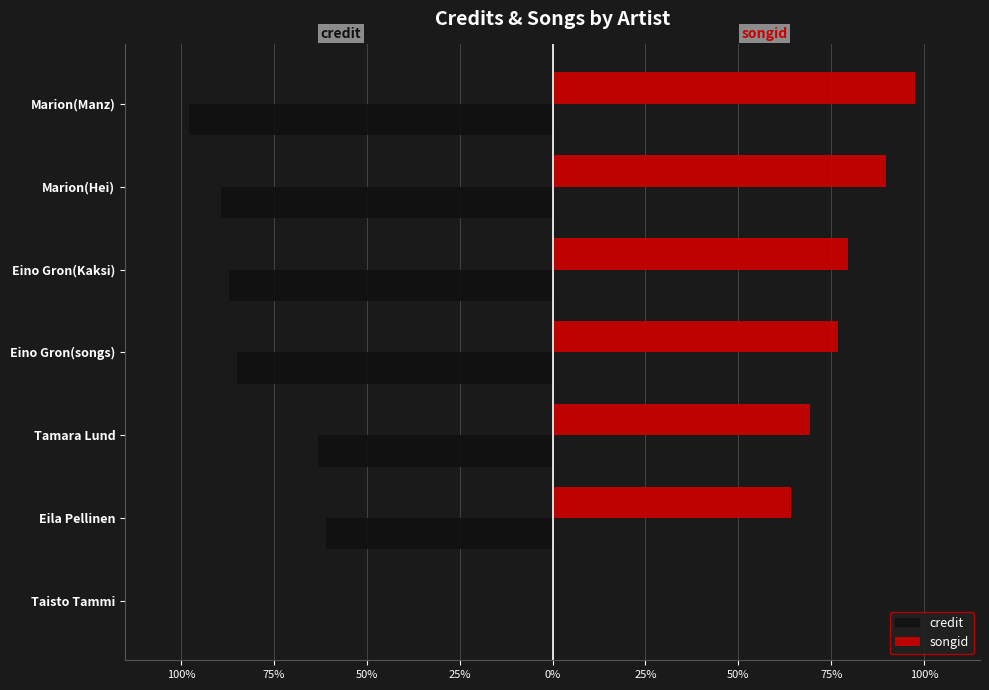

Which series has the widest spread of values?

credit